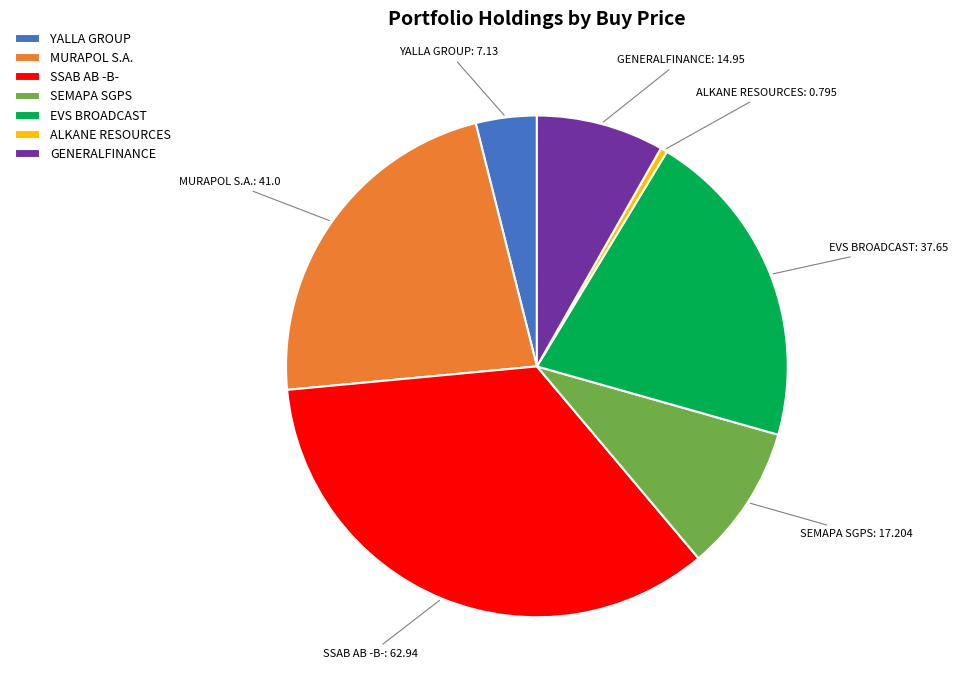

Does any single category account for the majority?

No